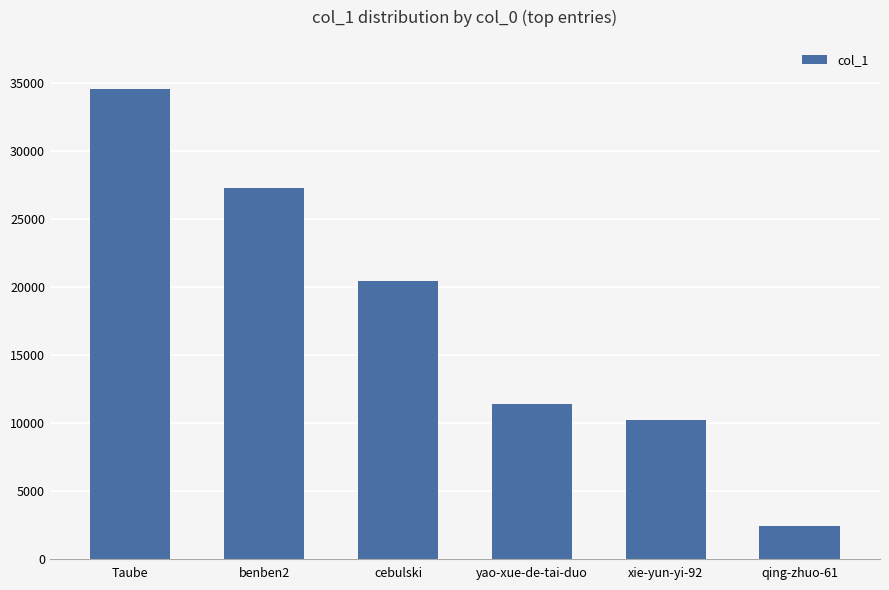

Is it true that the value at xie-yun-yi-92 is 10176?

True